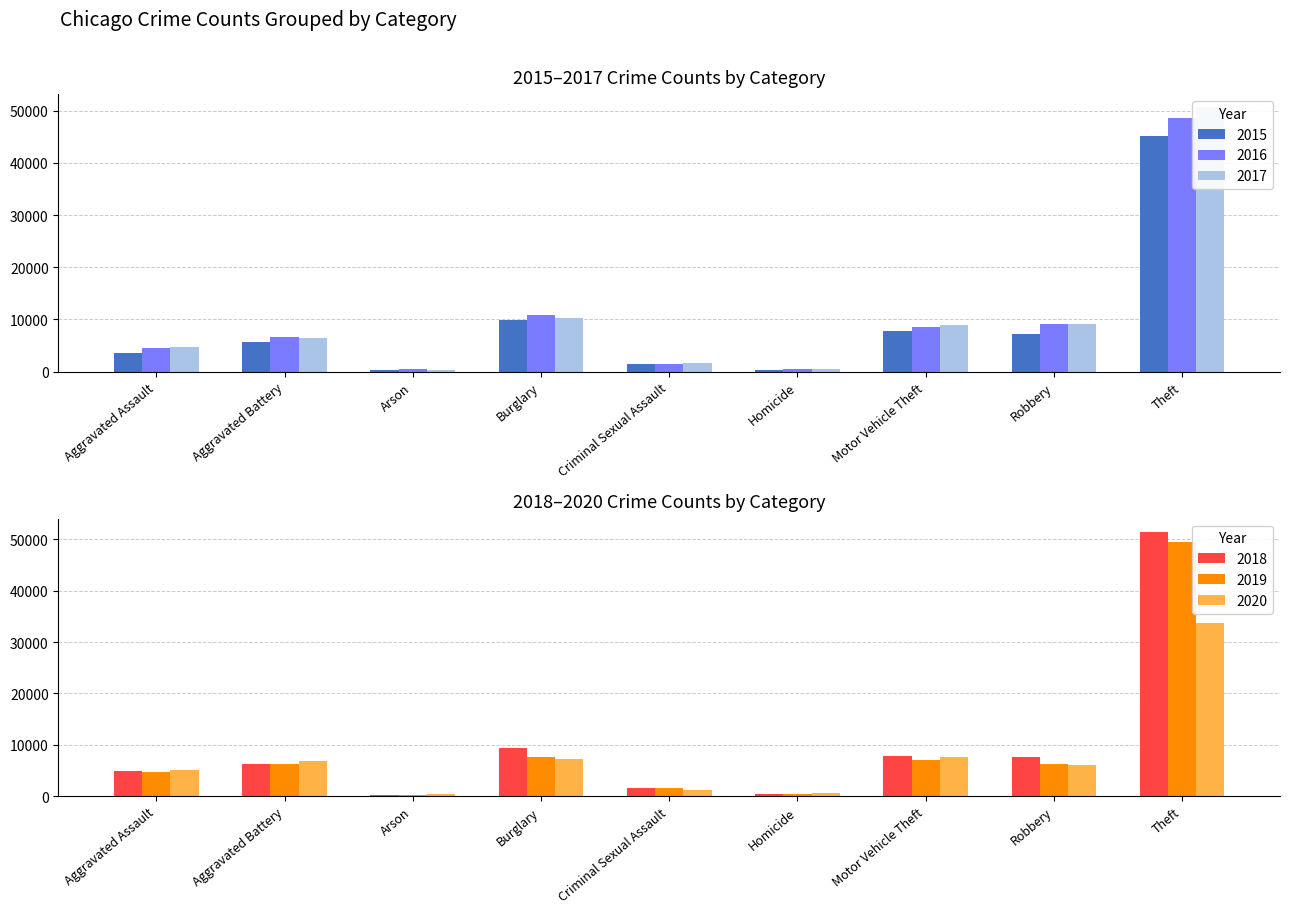

What value does the 2020 series have at Aggravated Assault?

5024